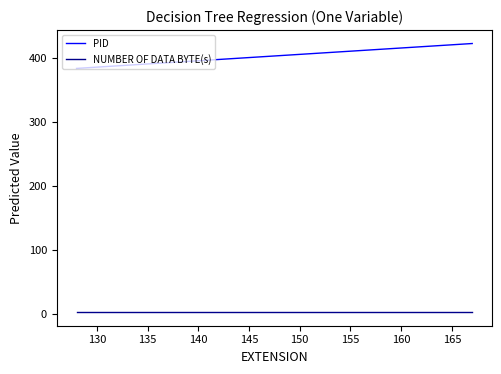

Rank the series by their maximum value, from highest to lowest.

PID, NUMBER OF DATA BYTE(s)